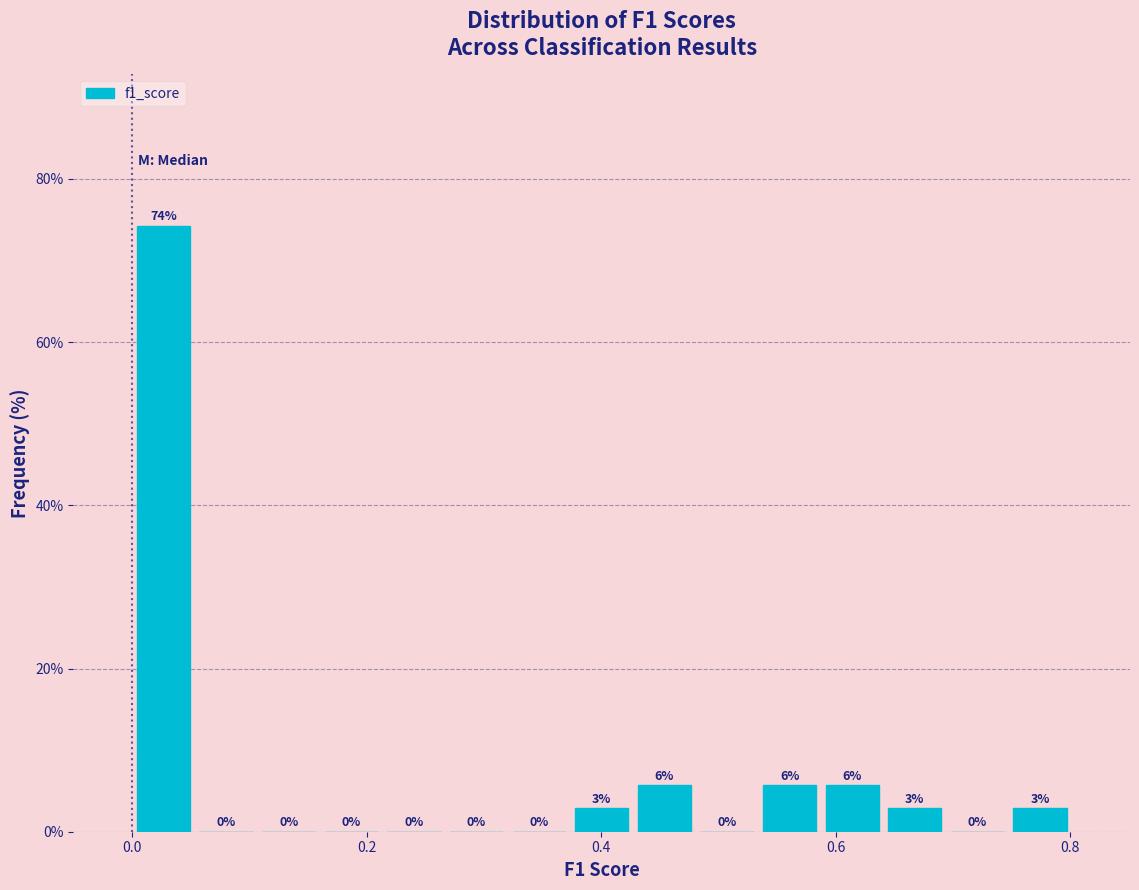

Read against the x-axis, roughly where is the centre of the tallest bar?

0.02